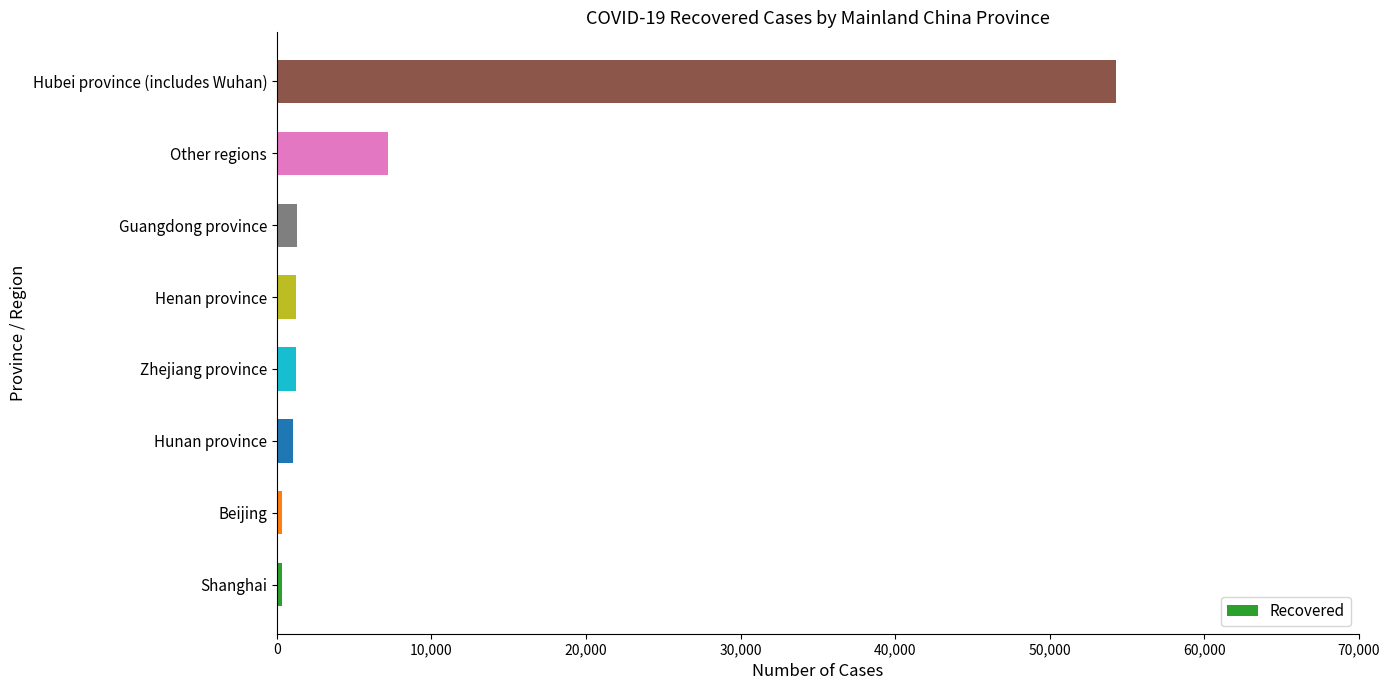

What is the sum of all values?

66911